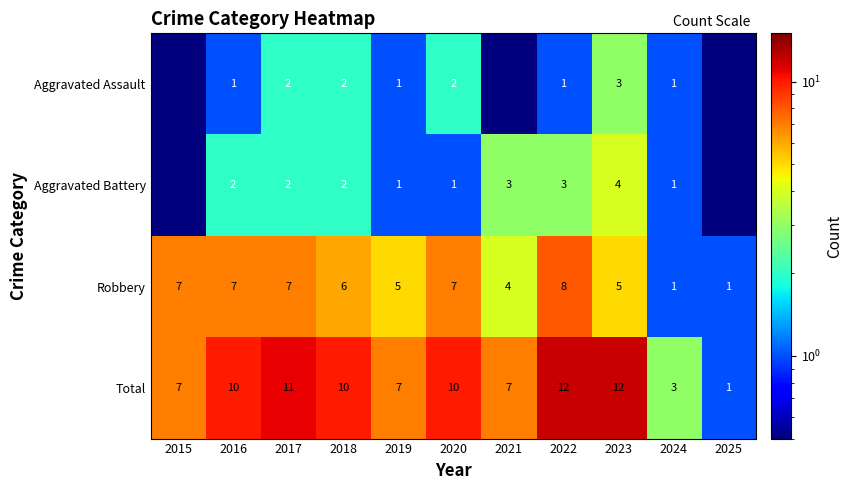

At how many categories does at least one series exceed 5?

9